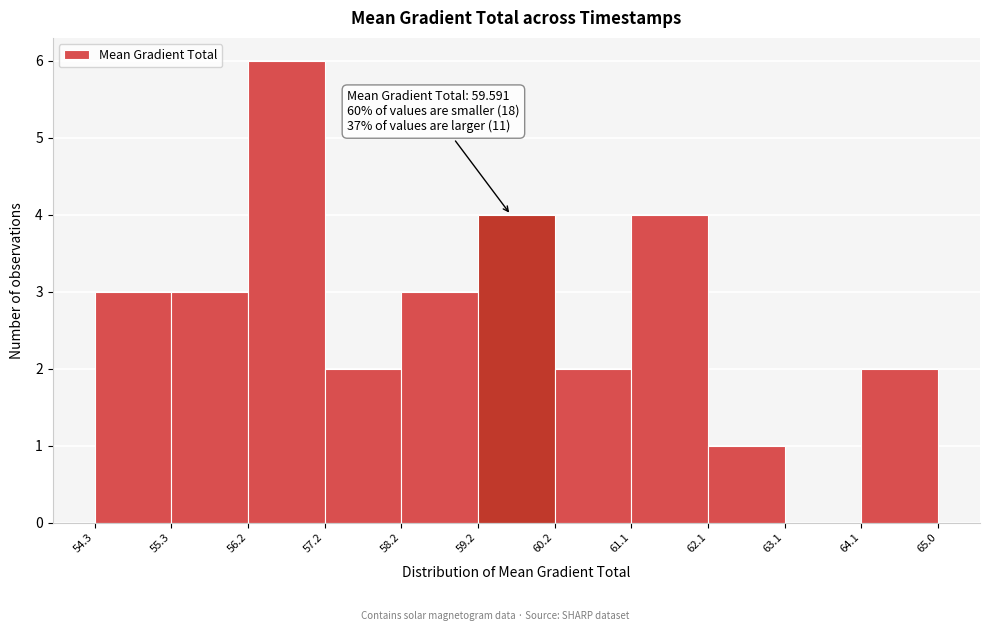

Which range on the x-axis has the tallest bar?

56.2 to 57.2